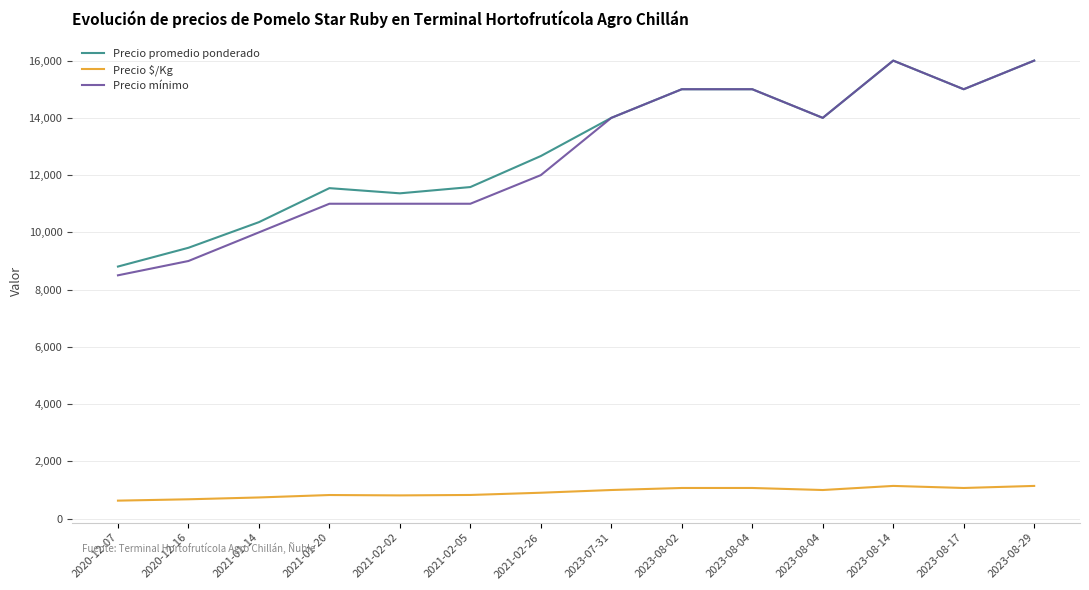

Reading left to right, transcribe all the data shown in this chart.

Precio promedio ponderado: 2020-12-07=8806	2020-12-16=9462	2021-01-14=10357	2021-01-20=11545	2021-02-02=11364	2021-02-05=11583	2021-02-26=12667	2023-07-31=14000	2023-08-02=15000	2023-08-04=15000	2023-08-04=14000	2023-08-14=16000	2023-08-17=15000	2023-08-29=16000
Precio $/Kg: 2020-12-07=629	2020-12-16=676	2021-01-14=740	2021-01-20=825	2021-02-02=812	2021-02-05=827	2021-02-26=905	2023-07-31=1000	2023-08-02=1071	2023-08-04=1071	2023-08-04=1000	2023-08-14=1143	2023-08-17=1071	2023-08-29=1143
Precio mínimo: 2020-12-07=8500	2020-12-16=9000	2021-01-14=10000	2021-01-20=11000	2021-02-02=11000	2021-02-05=11000	2021-02-26=12000	2023-07-31=14000	2023-08-02=15000	2023-08-04=15000	2023-08-04=14000	2023-08-14=16000	2023-08-17=15000	2023-08-29=16000